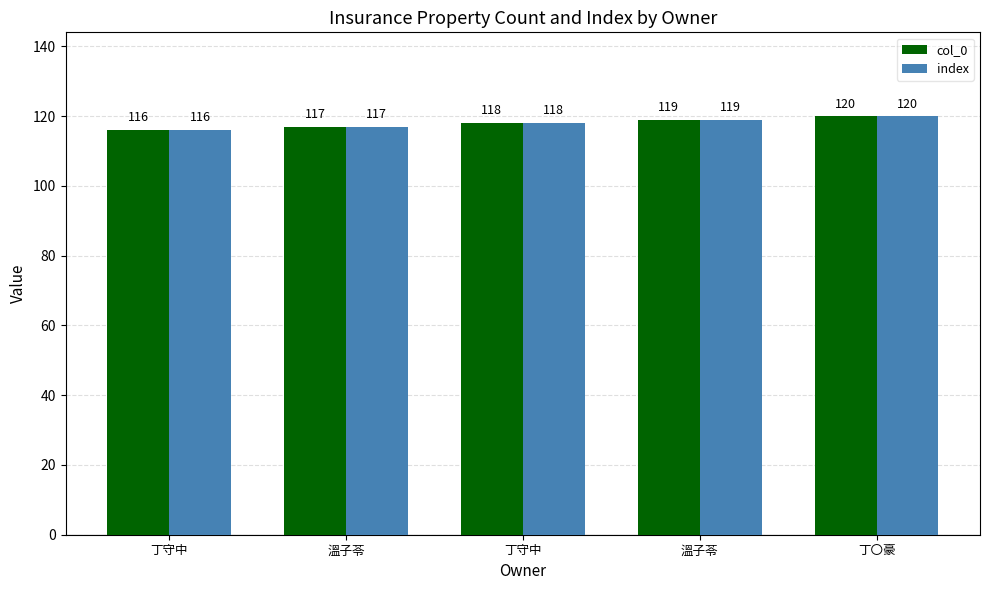

List the labels in order of col_0 value, largest first.

丁〇豪, 溫子苓, 丁守中, 溫子苓, 丁守中